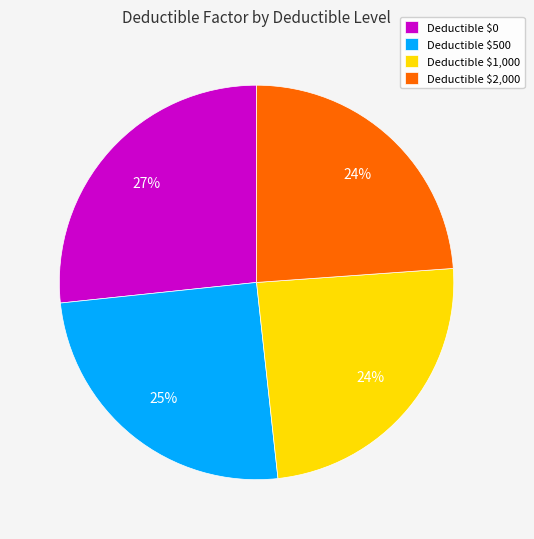

Is there any slice that represents more than half of the pie?

No